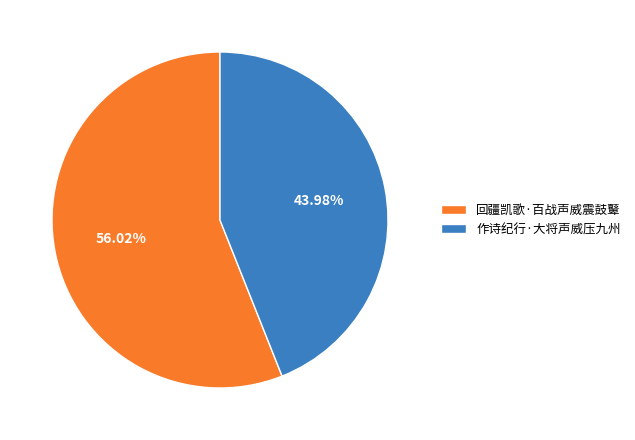

Approximately how many times larger is the value at 作诗纪行·大将声威压九州 compared to 回疆凯歌·百战声威震鼓鼙?

0.8